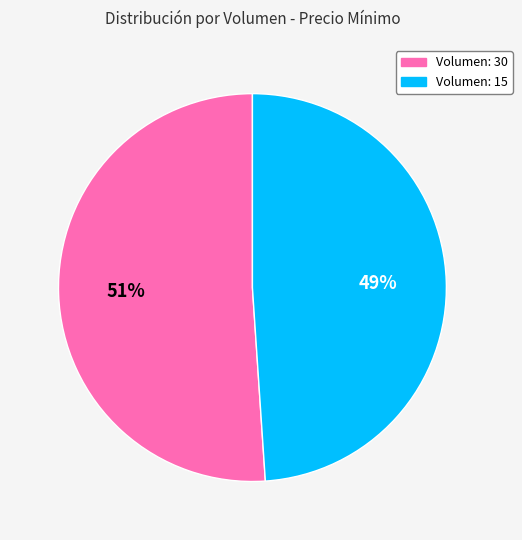

Do Volumen: 30 and Volumen: 15 together represent more than half of the pie?

Yes